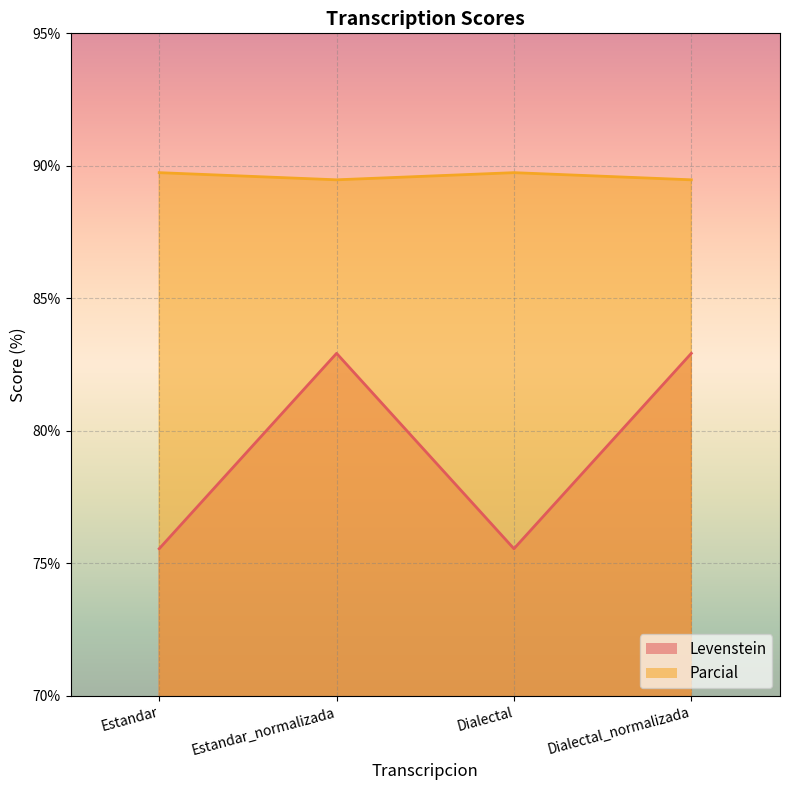

True or false: Parcial and Levenstein cross at least once.

False